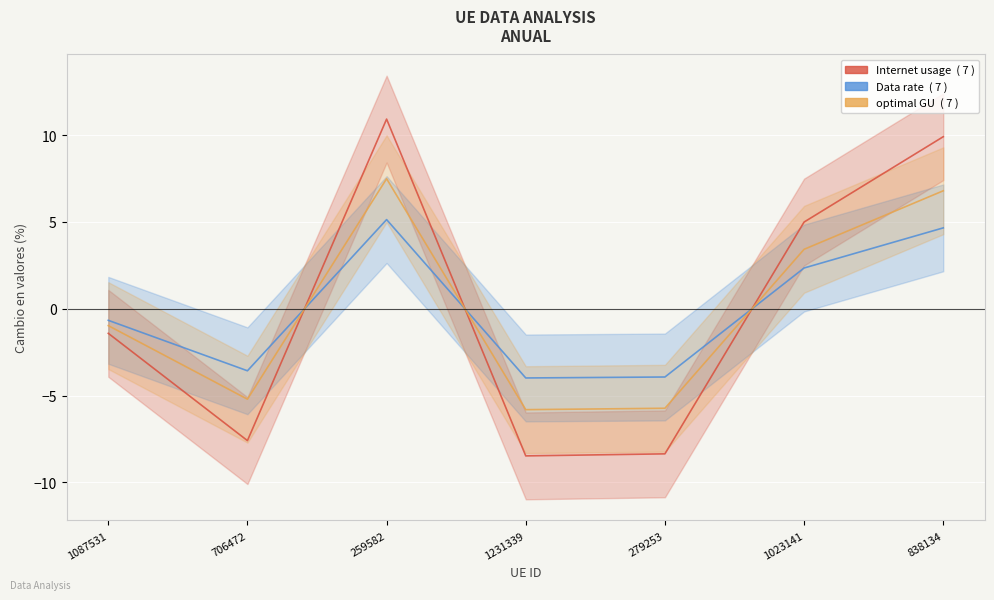

Is it true that optimal GU equals 10.1 at 838134?

False